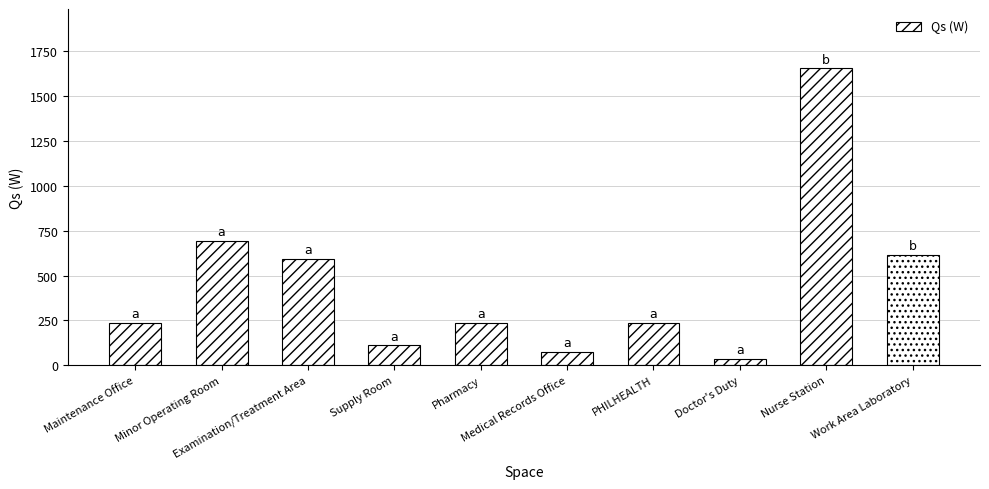

The value at Pharmacy is 236.5. True or false?

True